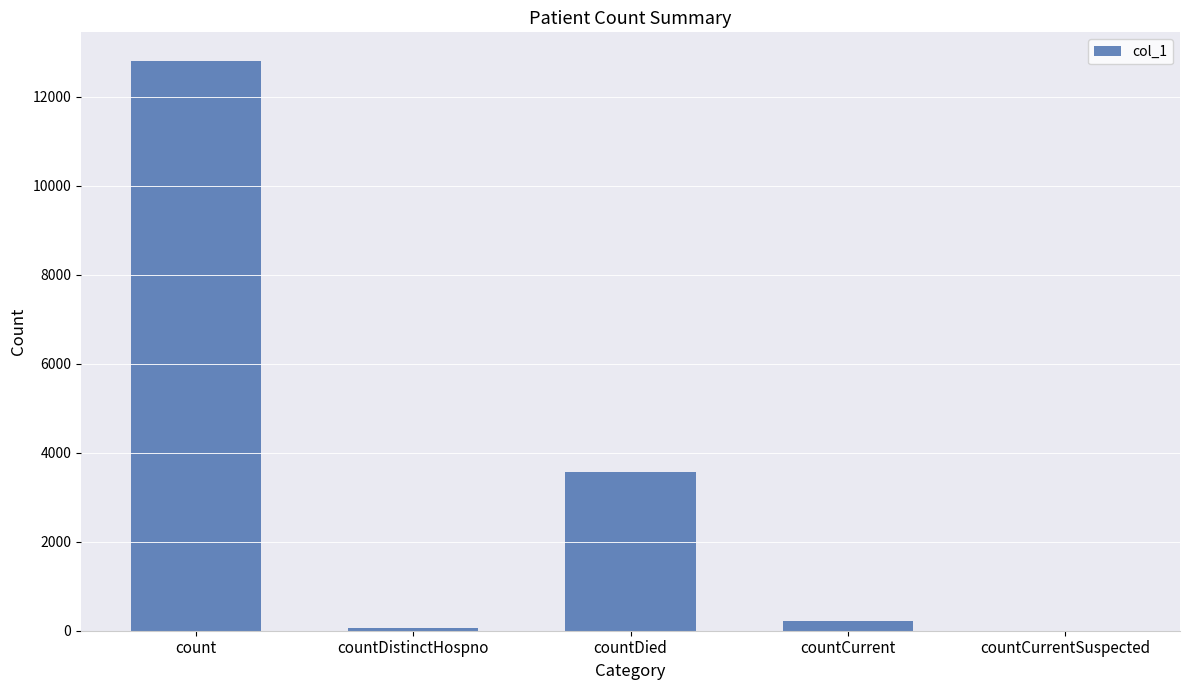

What is the sum of all values?

16682